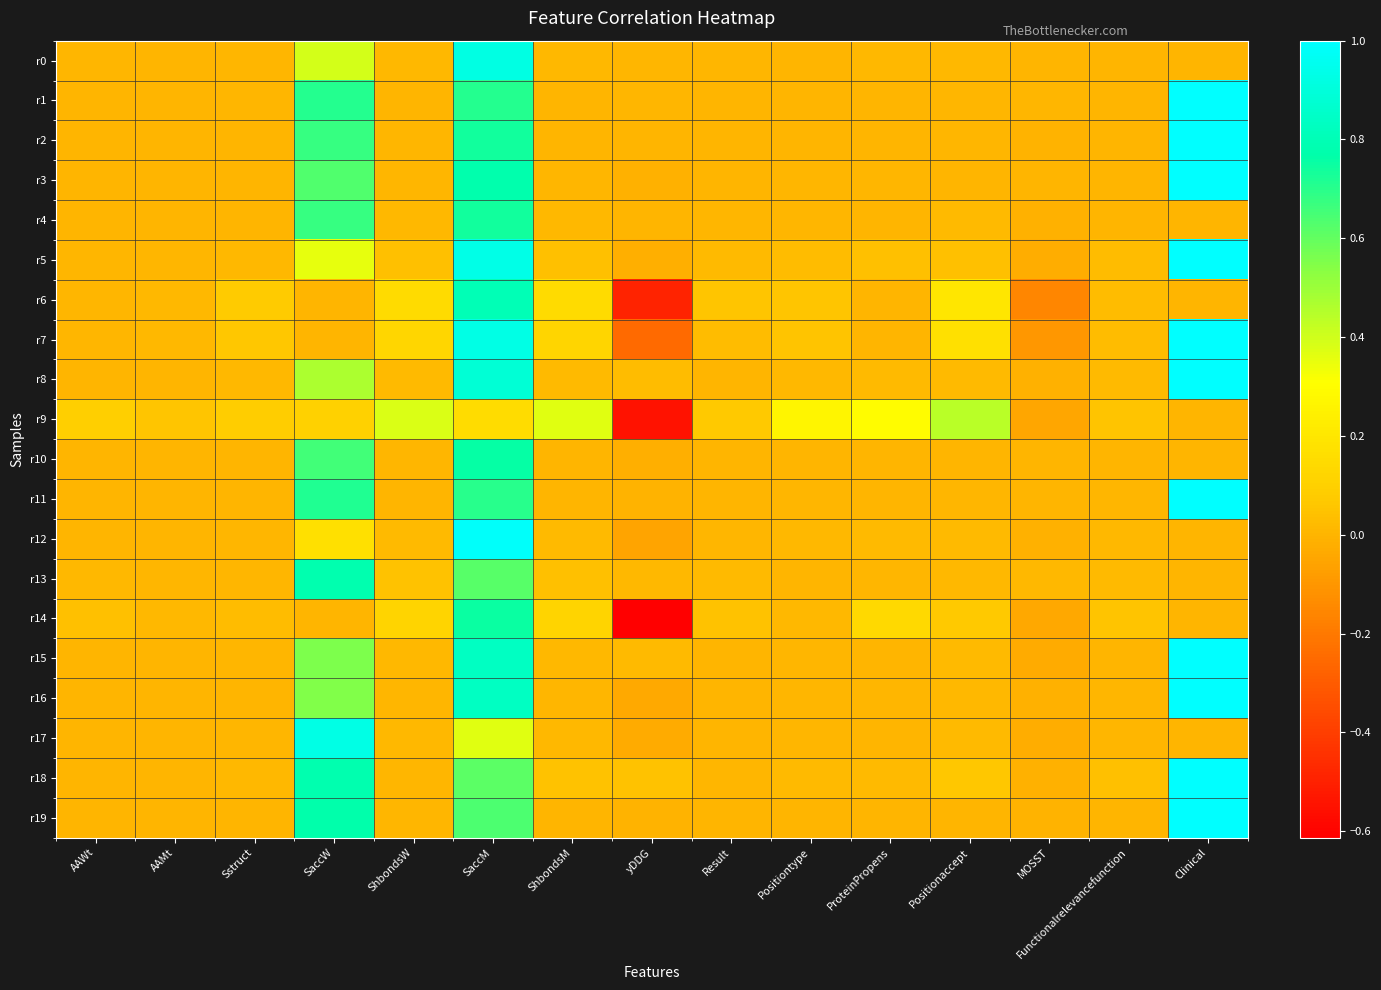

What is the total value across all series at yDDG?

-2.0